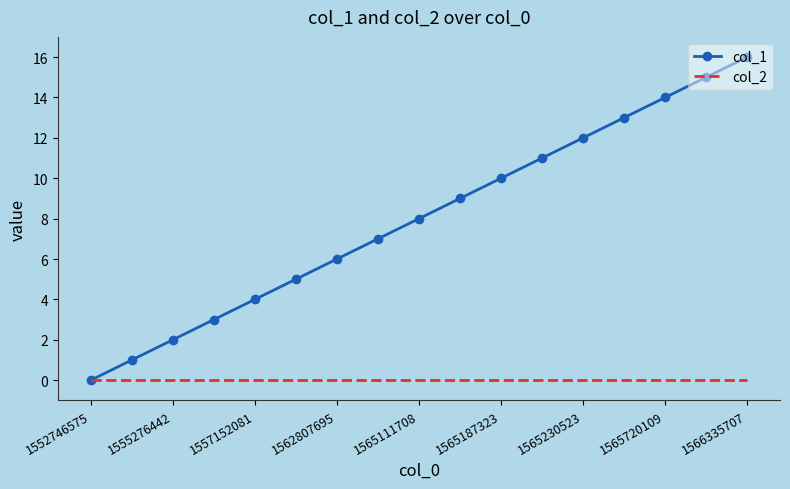

Which series has the widest spread of values?

col_1